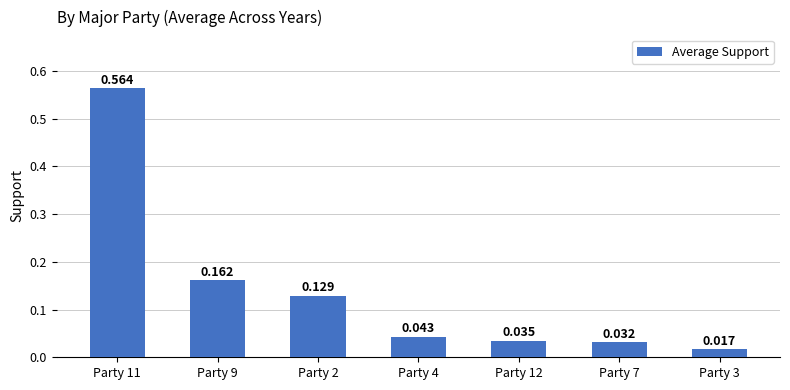

Which label corresponds to the largest value in the chart?

Party 11